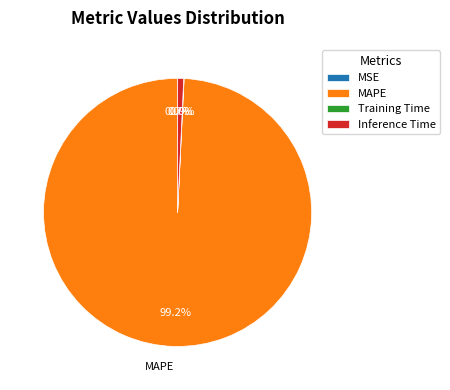

Is there a majority slice in this chart?

Yes